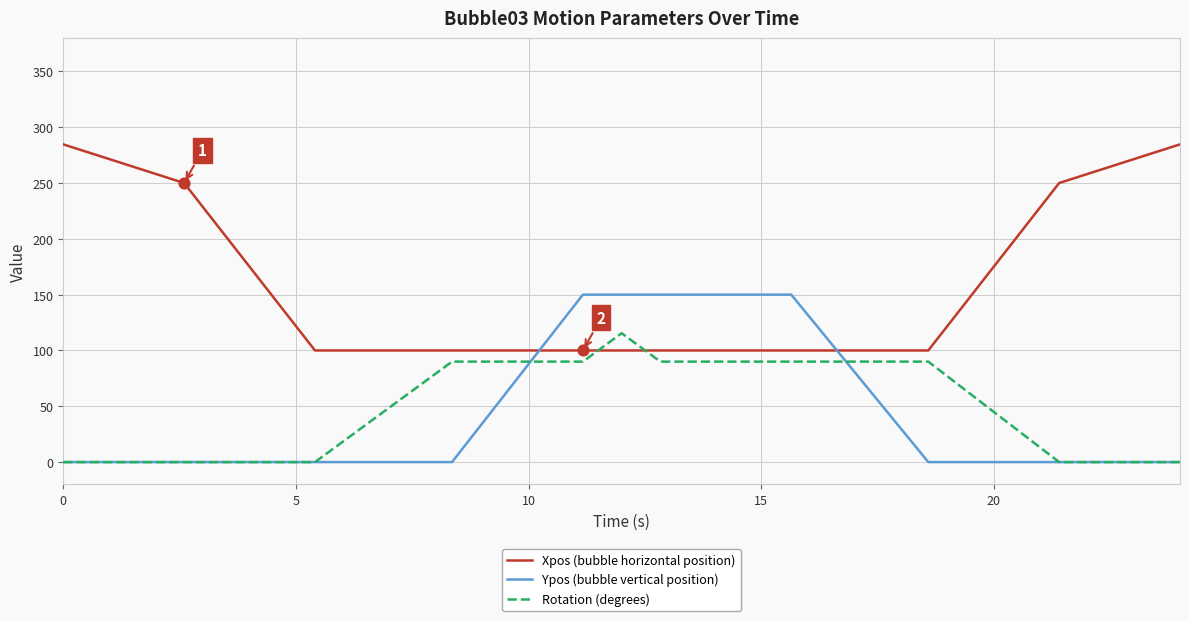

At how many categories does at least one series exceed 19?

11